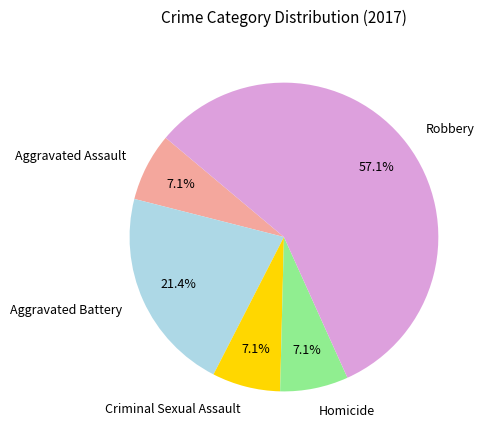

Which category accounts for the majority?

Robbery